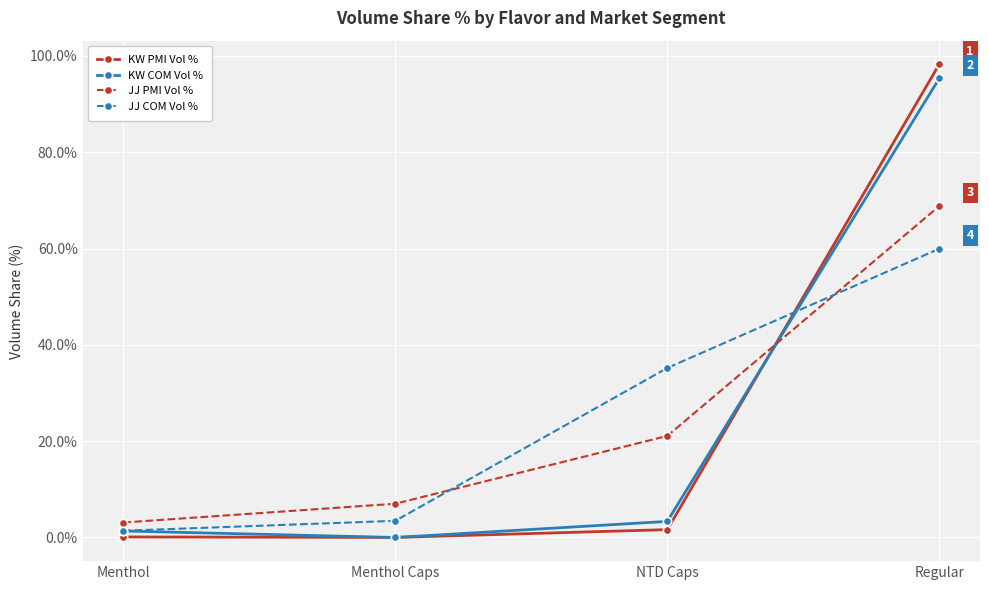

What position from the left is NTD Caps?

3